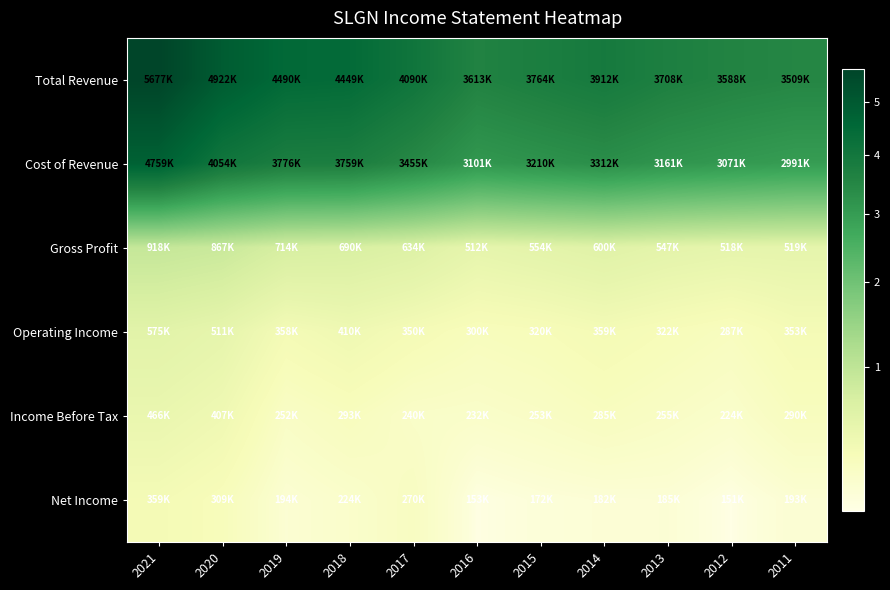

Which series has the widest spread of values?

Total Revenue